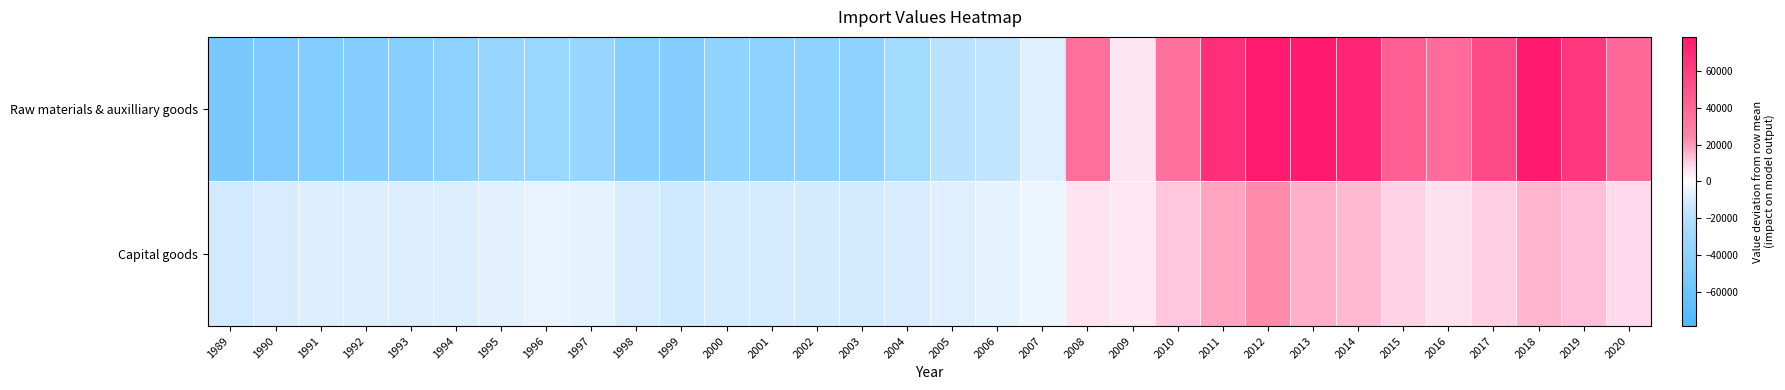

Reading left to right, what are all the values shown in this chart?

Raw materials & auxilliary goods: 1989=-51615.9	1990=-48628.3	1991=-46287.6	1992=-44821.4	1993=-43486.6	1994=-40387.8	1995=-33934.8	1996=-33051.7	1997=-33291.9	1998=-43909.6	1999=-45046.4	2000=-37502.7	2001=-39642.0	2002=-39293.9	2003=-38025.1	2004=-27317.2	2005=-18729.4	2006=-16350.0	2007=-7036.7	2008=35971.3	2009=6116.7	2010=35233.7	2011=67412.9	2012=76604.7	2013=78436.5	2014=72687.2	2015=43559.6	2016=37424.4	2017=54329.9	2018=78059.8	2019=62834.1	2020=39688.5
Capital goods: 1989=-11381.4	1990=-9079.9	1991=-7470.3	1992=-7780.1	1993=-8000.0	1994=-7727.2	1995=-6455.2	1996=-5494.0	1997=-5862.9	1998=-9339.4	1999=-12086.9	2000=-10369.5	2001=-10315.4	2002=-10736.0	2003=-10955.3	2004=-8613.1	2005=-6858.5	2006=-5991.0	2007=-3697.3	2008=6254.0	2009=5291.6	2010=11769.7	2011=17961.5	2012=23007.9	2013=16385.0	2014=14156.1	2015=9590.4	2016=7208.4	2017=9912.2	2018=14801.9	2019=13318.7	2020=8556.0